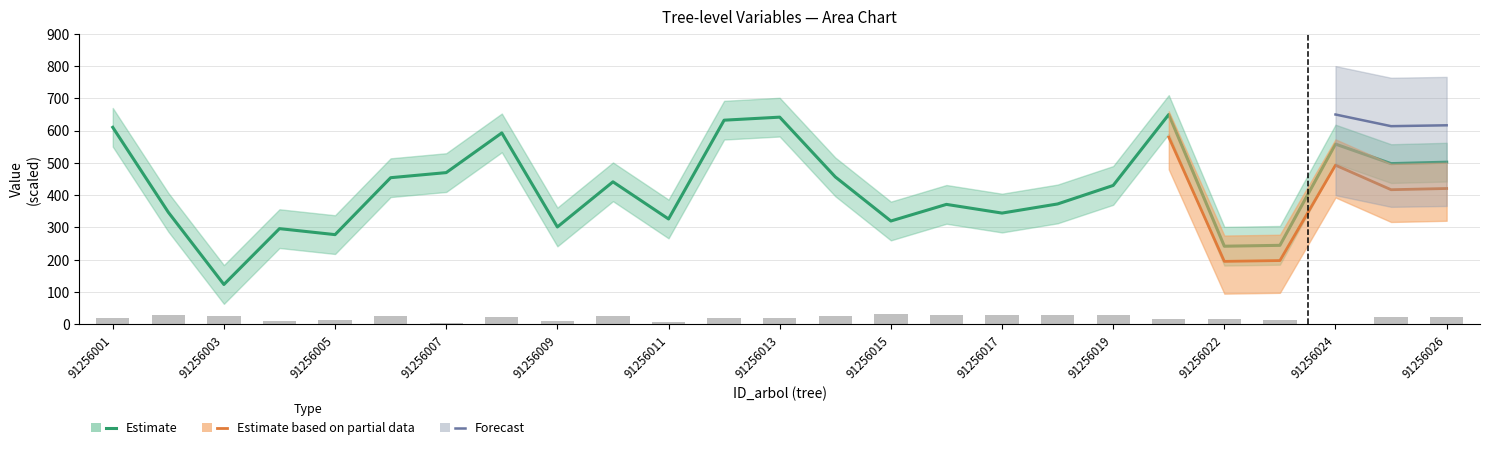

Does the chart contain any negative values?

No